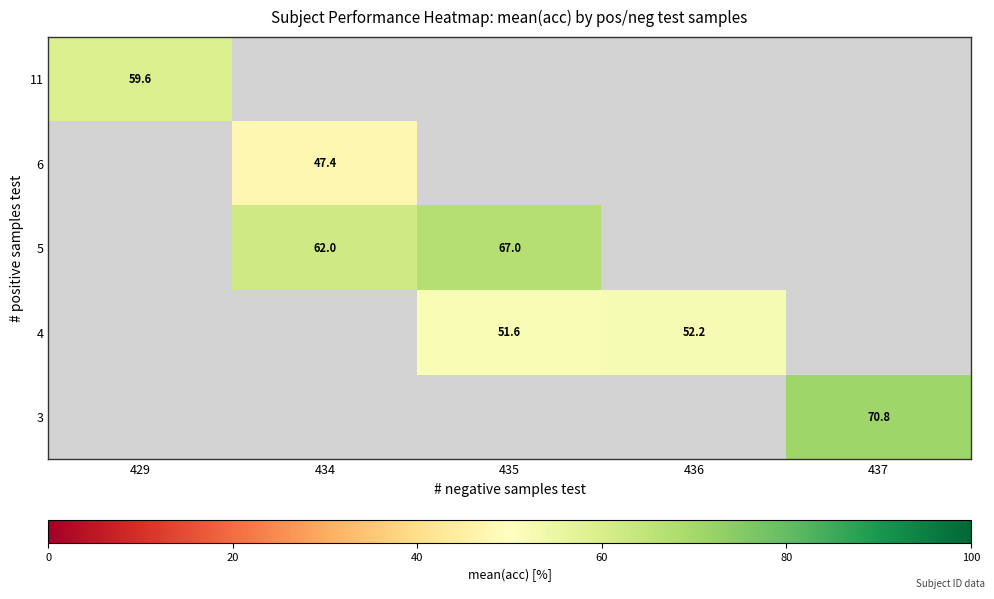

Is it true that 4 equals 68.8 at 435?

False